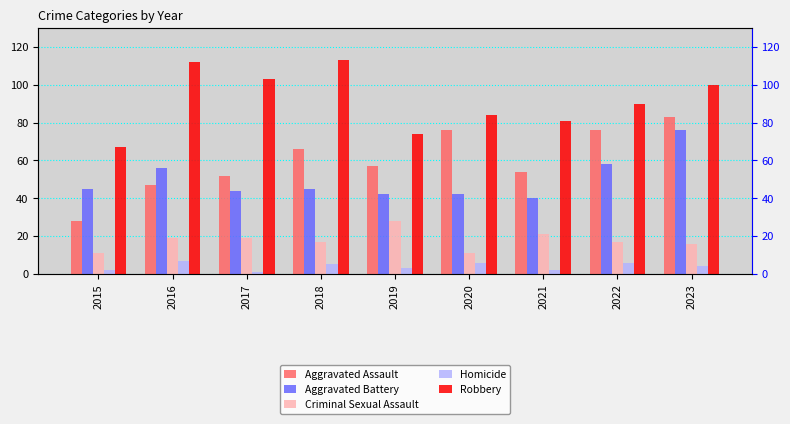

At 2023, list the series in order from largest to smallest.

Robbery, Aggravated Assault, Aggravated Battery, Criminal Sexual Assault, Homicide